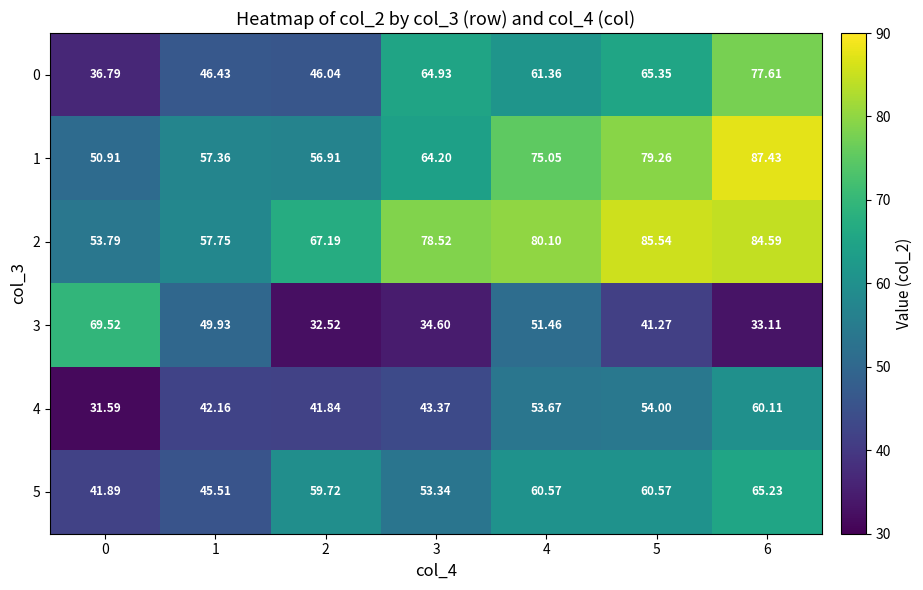

Is the value of 4 at 3 greater than the value of 0 at 3?

No